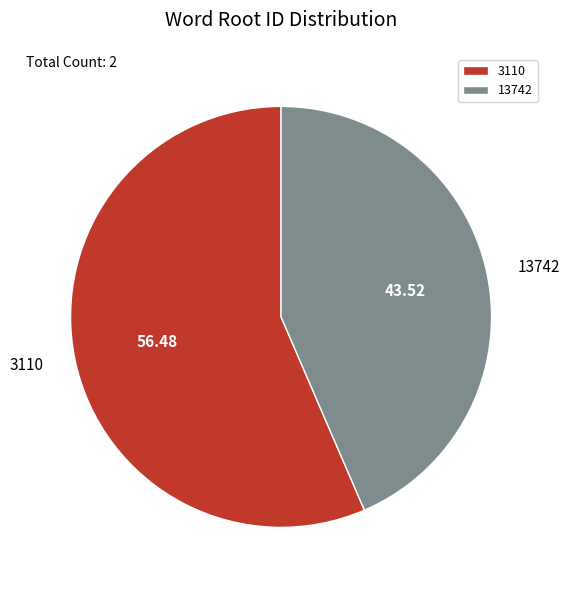

What is the largest slice in the pie chart?

3110